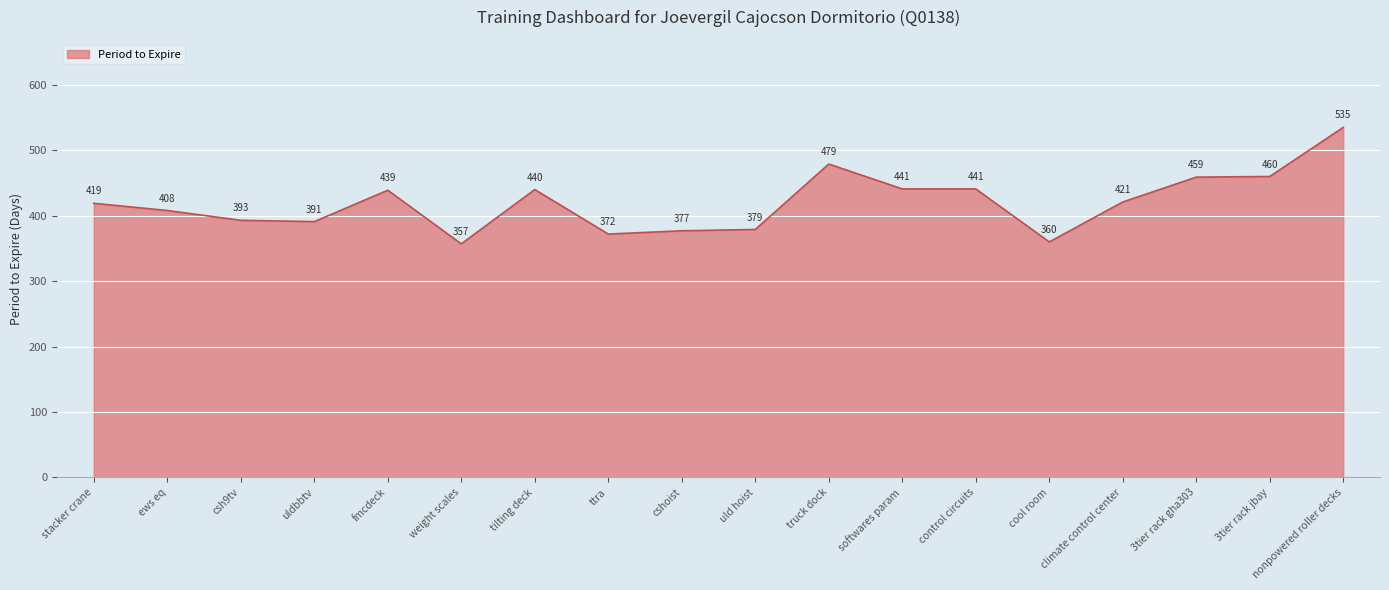

What is the maximum value shown in the chart?

535